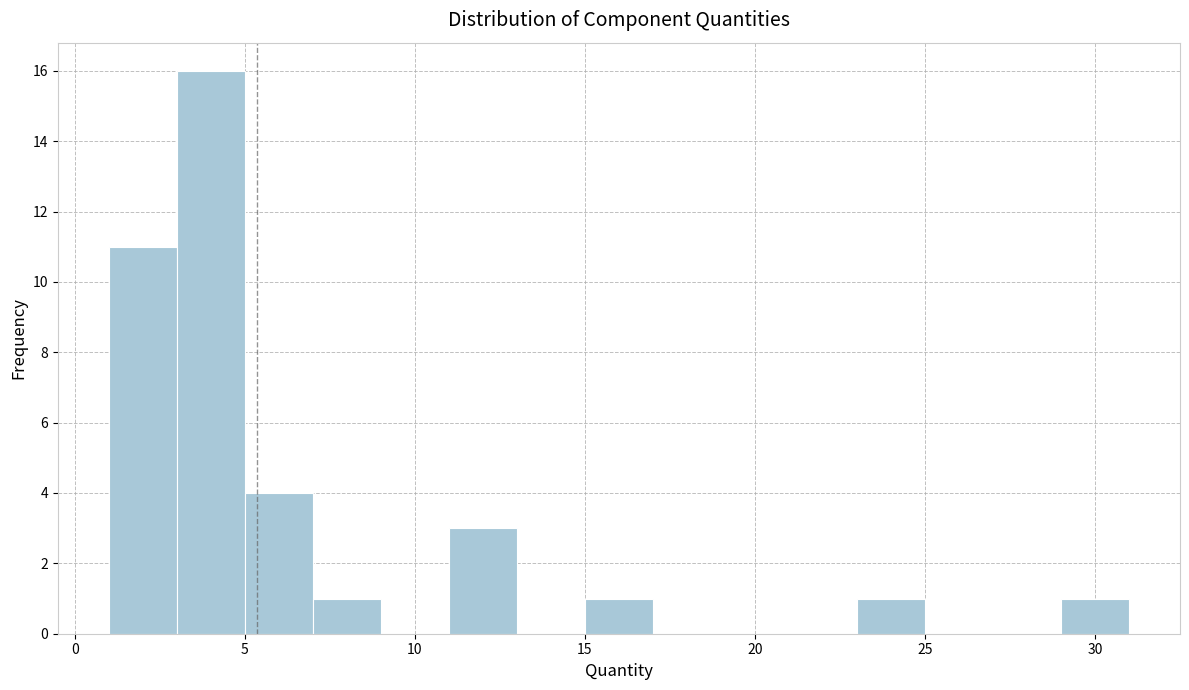

Reading left to right, list every bar in this chart as the range it spans on the x-axis followed by its height. The values are not printed on the chart, so give them approximately, as read against the axis.

1 to 3: 11
3 to 5: 16
5 to 7: 4
7 to 9: 1
9 to 11: 0
11 to 13: 3
13 to 15: 0
15 to 17: 1
17 to 19: 0
19 to 21: 0
21 to 23: 0
23 to 25: 1
25 to 27: 0
27 to 29: 0
29 to 31: 1